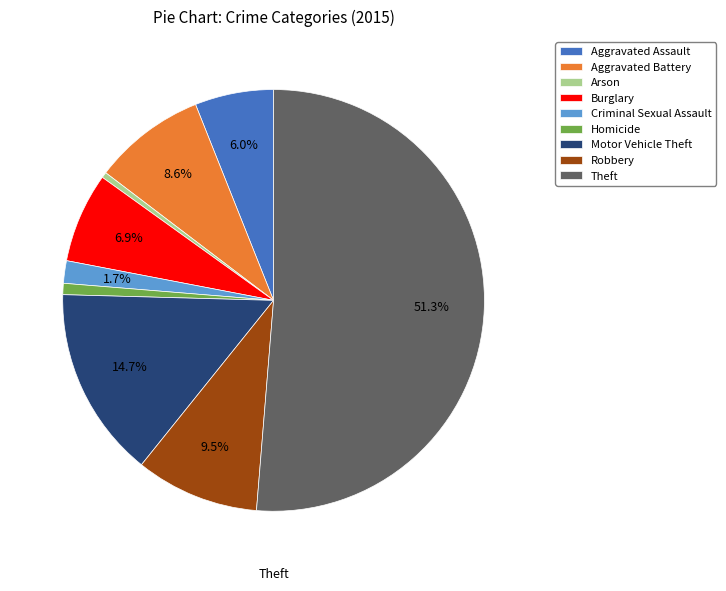

To the nearest percent, what is the combined percentage of Burglary and Aggravated Battery?

16%